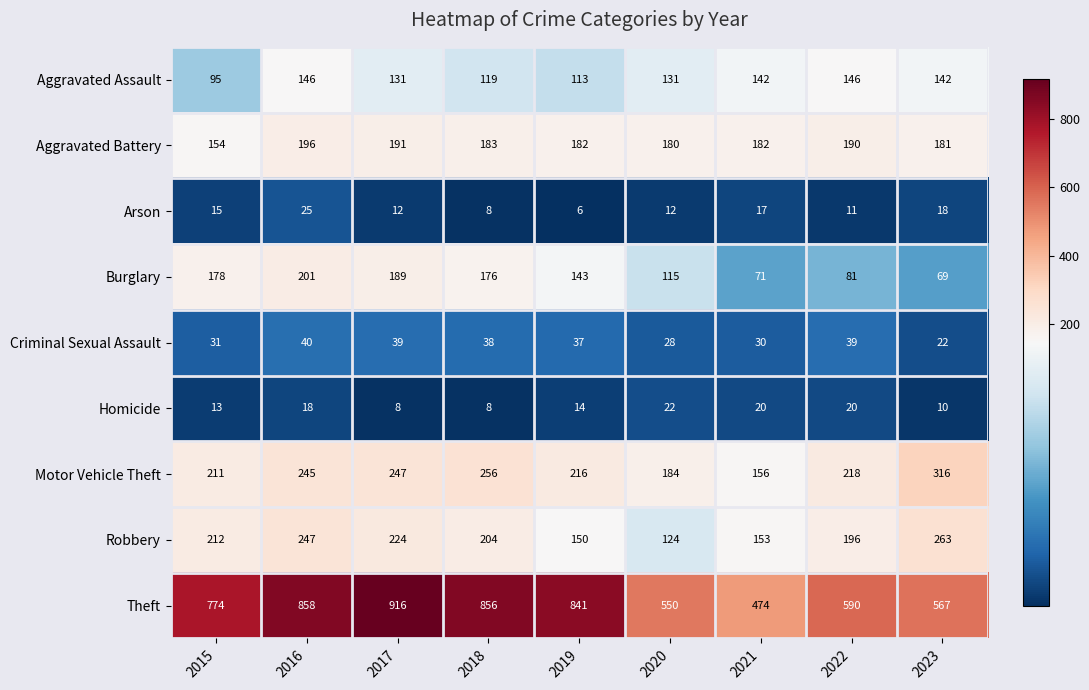

At which label does Burglary reach its peak?

2016